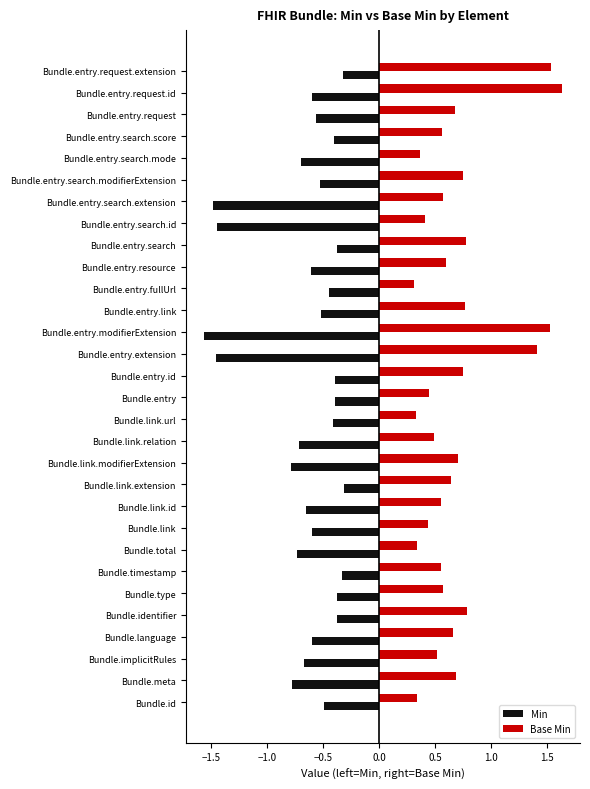

What is the spread (max minus min) of values at Bundle.entry.search.score?

1.0